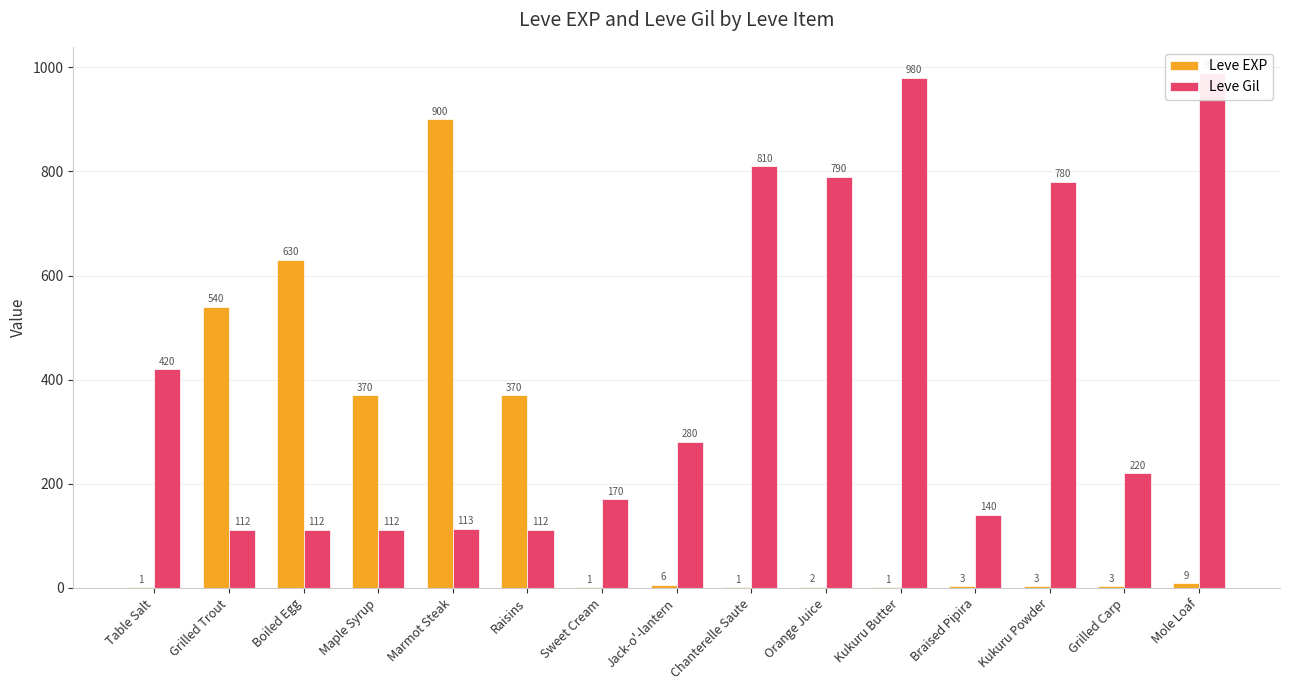

Which has a higher value, Maple Syrup or Braised Pipira?

Maple Syrup